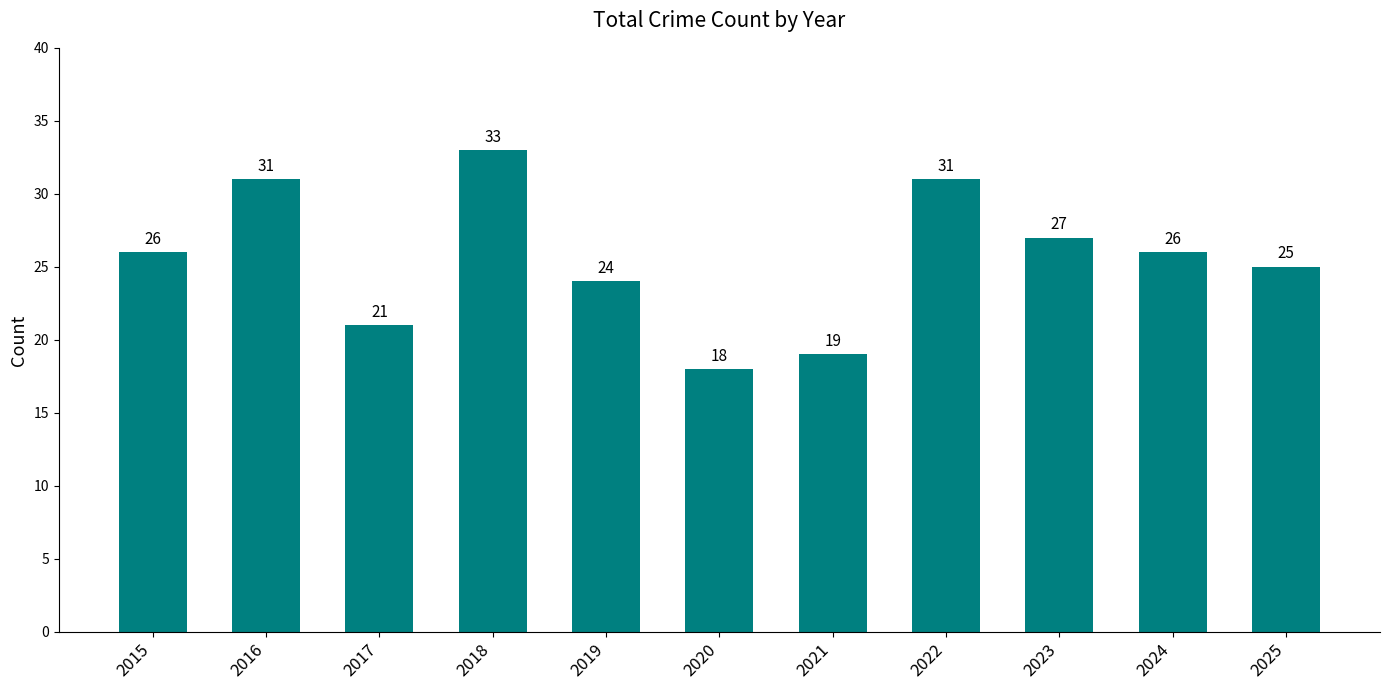

True or false: the data shows 27 at 2023.

True